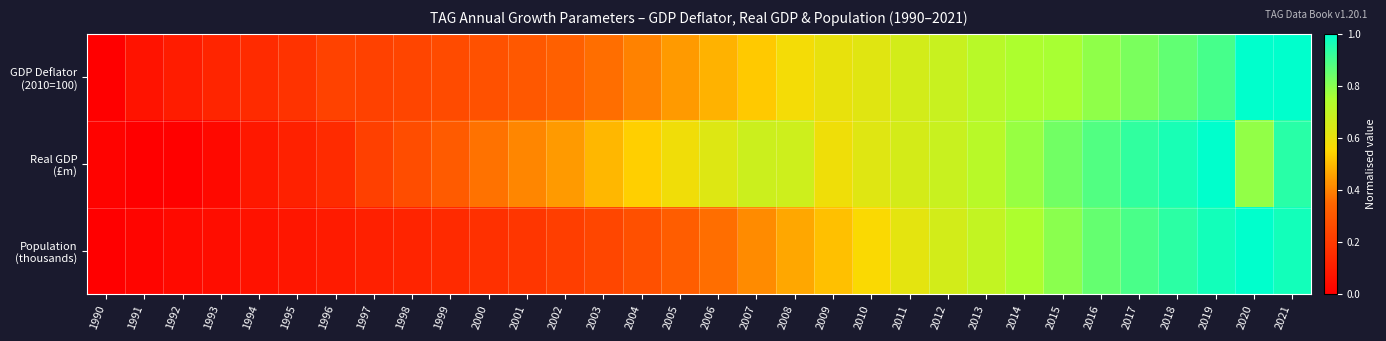

Rank the series at 1997 from lowest to highest value.

Population (thousands), Real GDP (£m), GDP Deflator (2010=100)